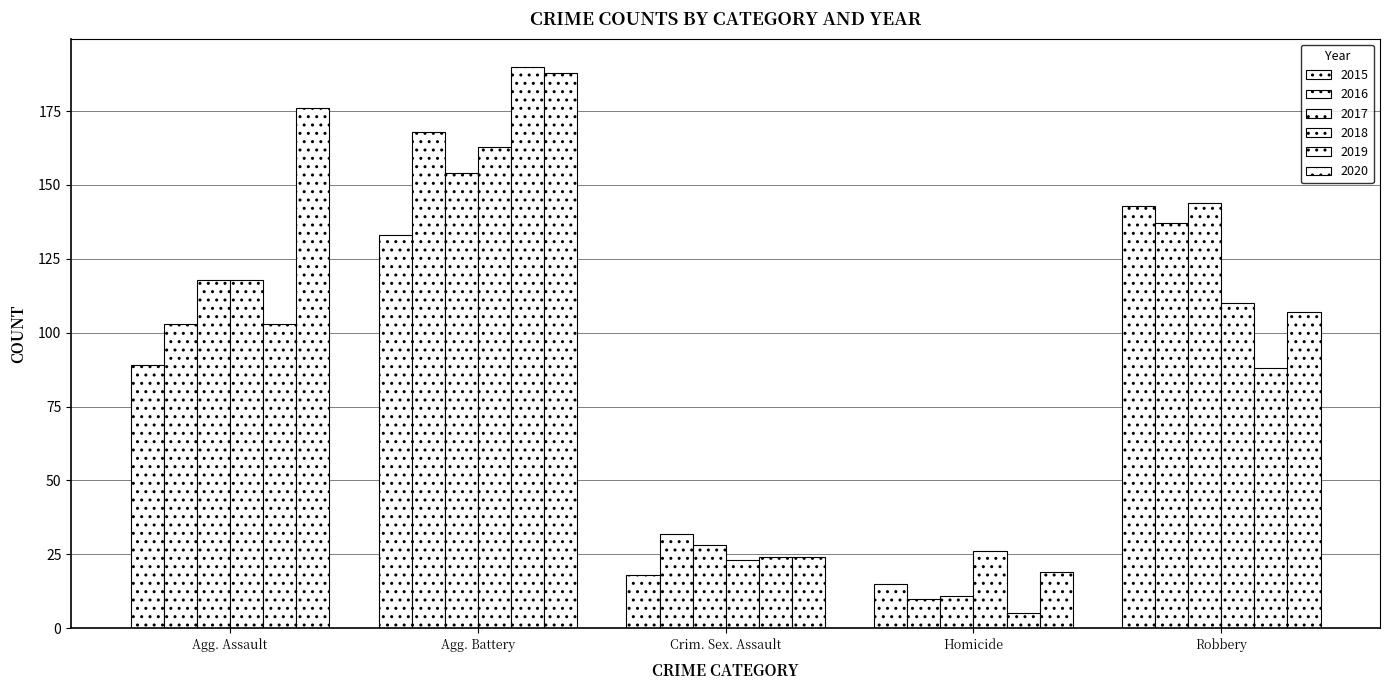

Count the number of data series in this chart.

6